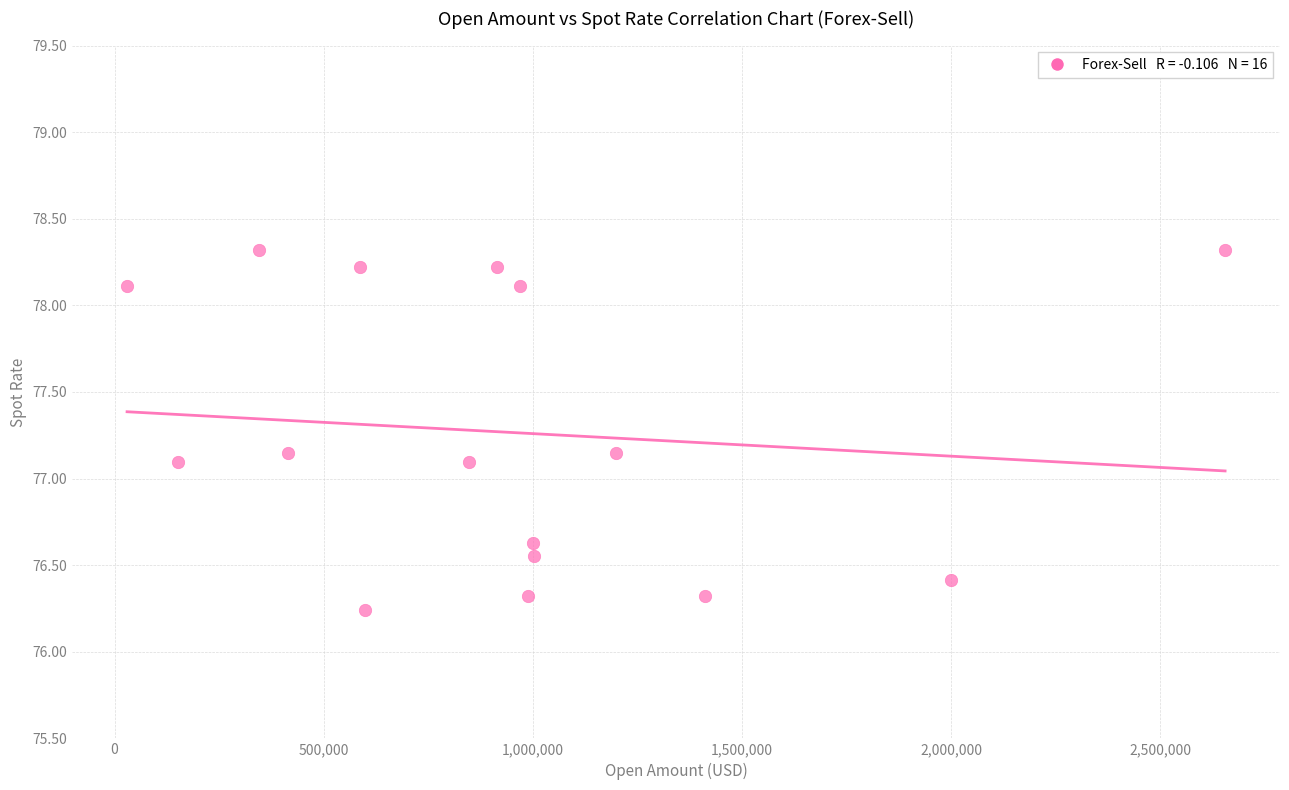

What is the range of X values (max minus min)?

2625397.6